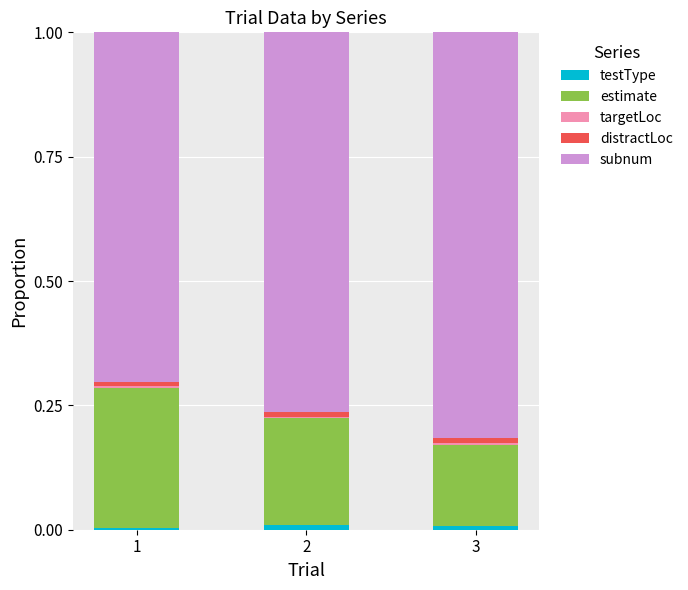

What is the sum of the subnum values at 3 and 1?

1.5